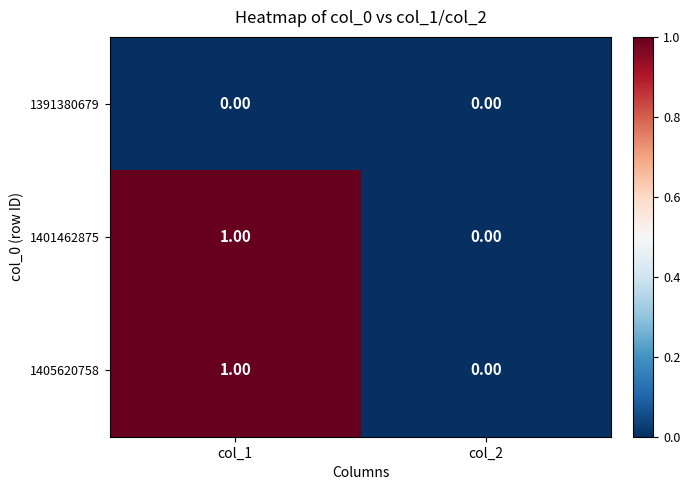

At which category is the sum across all series the highest?

col_1